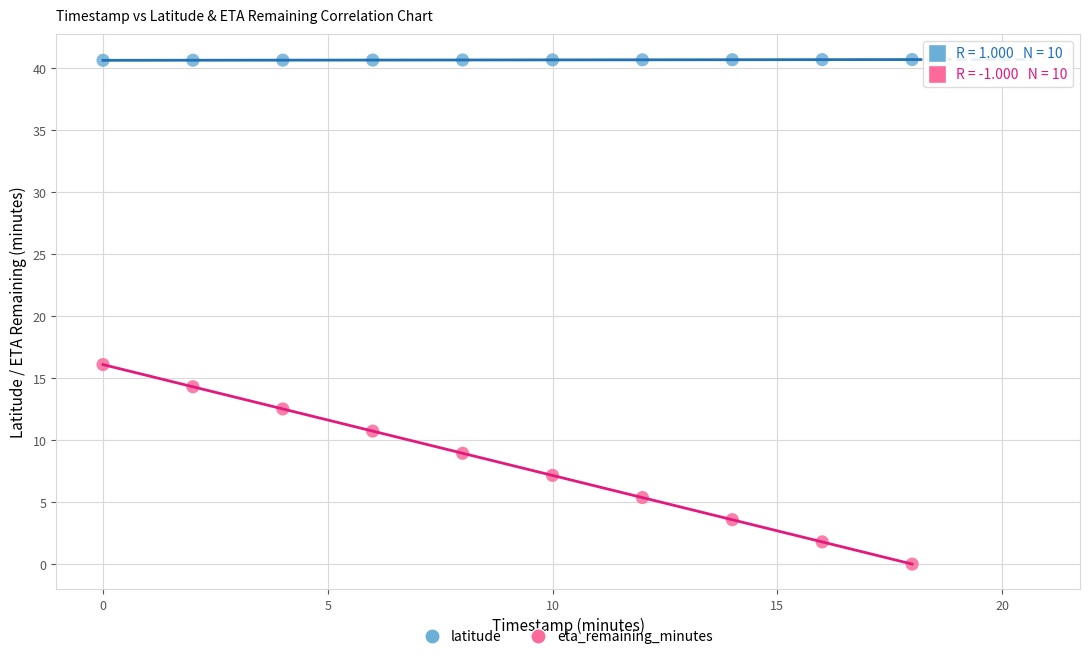

Across all data points, what is the range of X values (max minus min)?

18.0